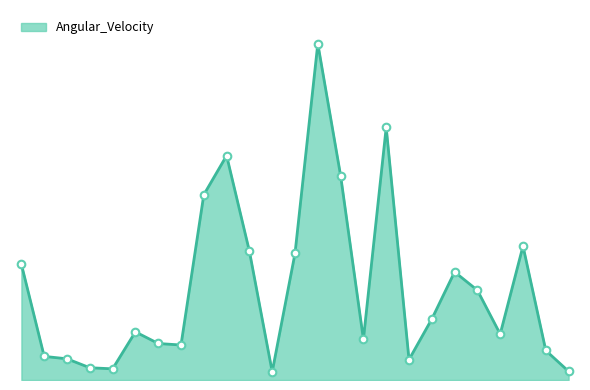

Is this an area chart (filled region under the line)?

Yes